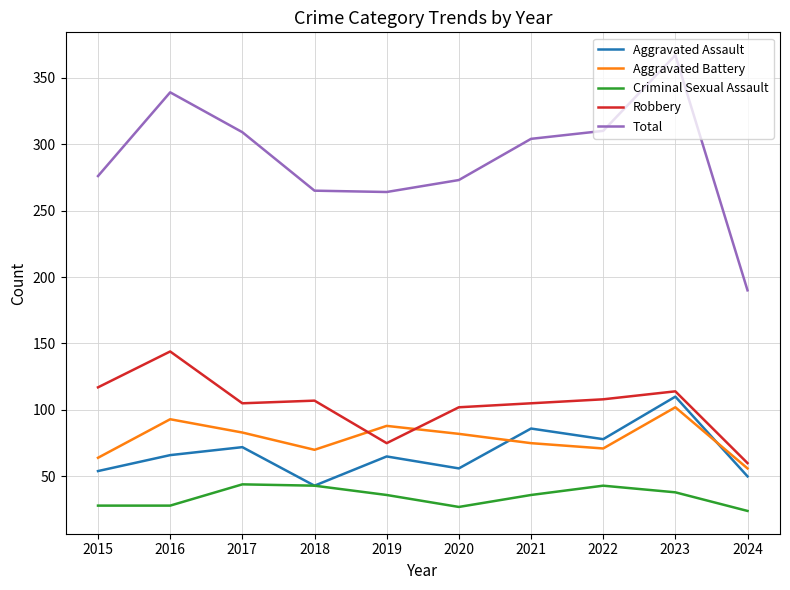

List the series in order of their peak value, lowest first.

Criminal Sexual Assault, Aggravated Battery, Aggravated Assault, Robbery, Total